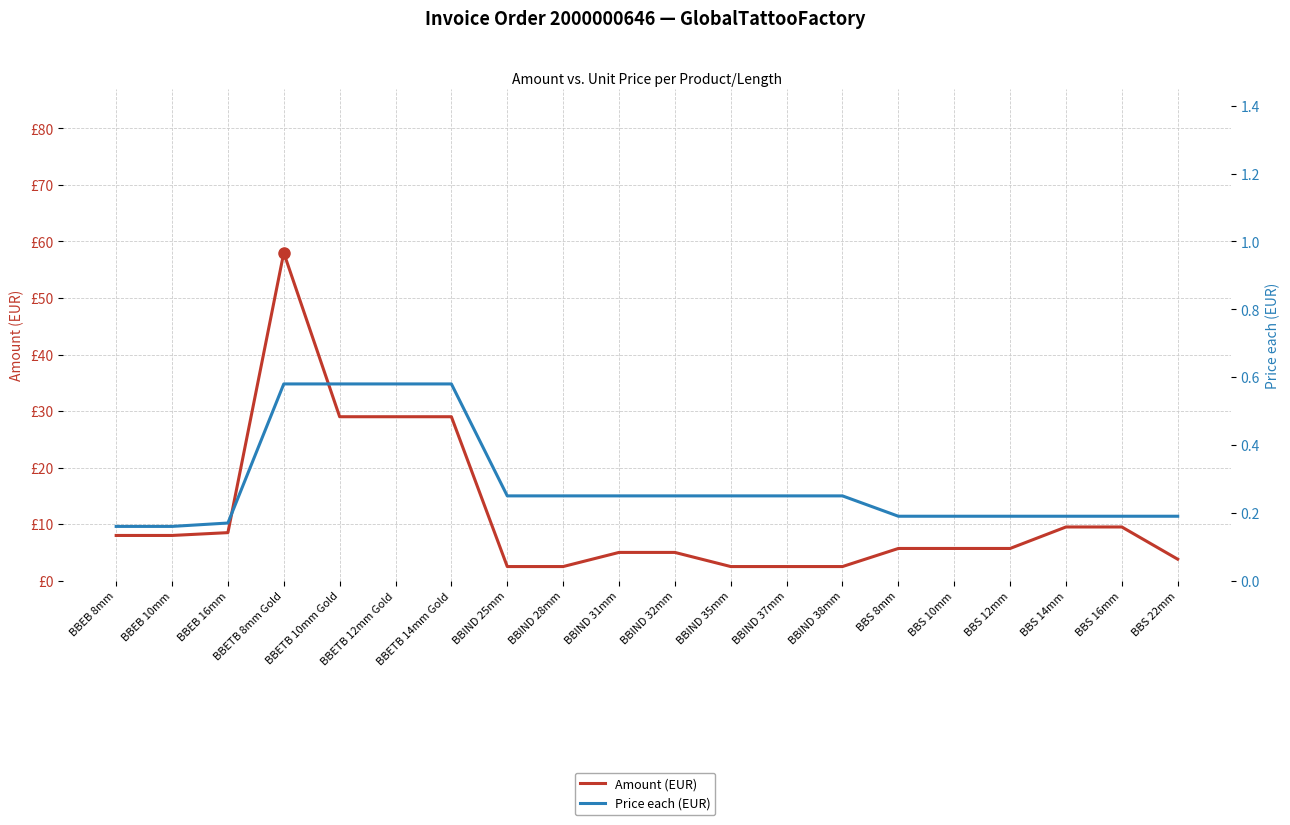

What is the sum of all Amount (EUR) values?

231.9